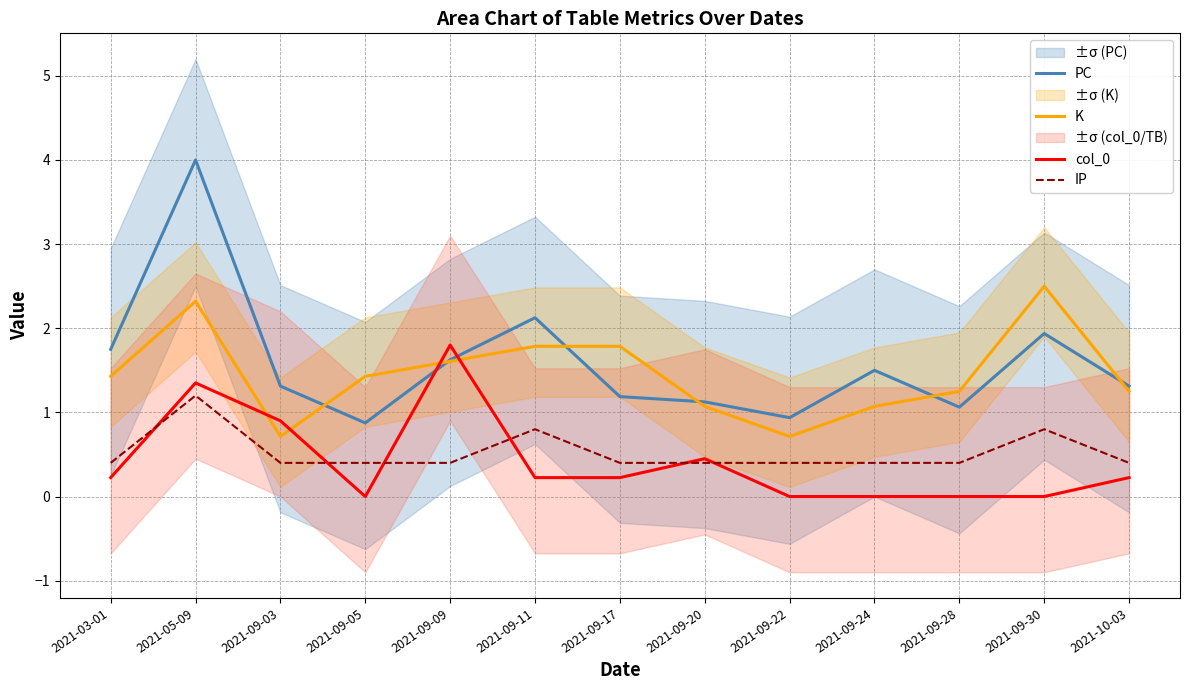

Reading right to left, transcribe all the data shown in this chart.

PC: 2021-10-03=1.3	2021-09-30=1.9	2021-09-28=1.1	2021-09-24=1.5	2021-09-22=0.9	2021-09-20=1.1	2021-09-17=1.2	2021-09-11=2.1	2021-09-09=1.6	2021-09-05=0.9	2021-09-03=1.3	2021-05-09=4.0	2021-03-01=1.8
K: 2021-10-03=1.2	2021-09-30=2.5	2021-09-28=1.2	2021-09-24=1.1	2021-09-22=0.7	2021-09-20=1.1	2021-09-17=1.8	2021-09-11=1.8	2021-09-09=1.6	2021-09-05=1.4	2021-09-03=0.7	2021-05-09=2.3	2021-03-01=1.4
col_0: 2021-10-03=0.2	2021-09-30=0.0	2021-09-28=0.0	2021-09-24=0.0	2021-09-22=0.0	2021-09-20=0.5	2021-09-17=0.2	2021-09-11=0.2	2021-09-09=1.8	2021-09-05=0.0	2021-09-03=0.9	2021-05-09=1.4	2021-03-01=0.2
IP: 2021-10-03=0.4	2021-09-30=0.8	2021-09-28=0.4	2021-09-24=0.4	2021-09-22=0.4	2021-09-20=0.4	2021-09-17=0.4	2021-09-11=0.8	2021-09-09=0.4	2021-09-05=0.4	2021-09-03=0.4	2021-05-09=1.2	2021-03-01=0.4